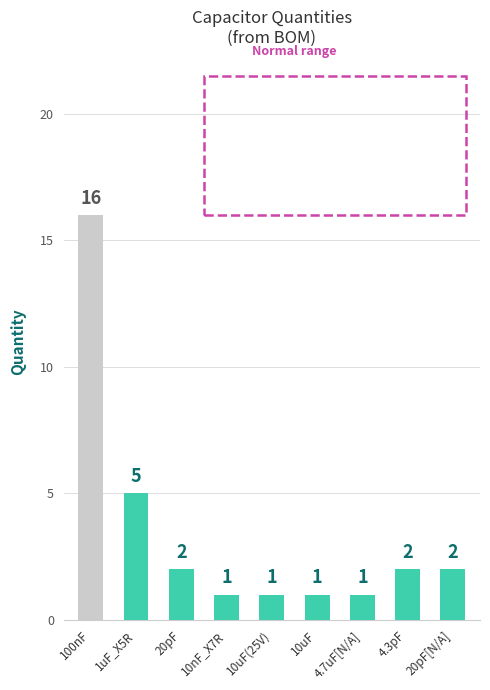

Between 100nF and 10uF, which is larger?

100nF